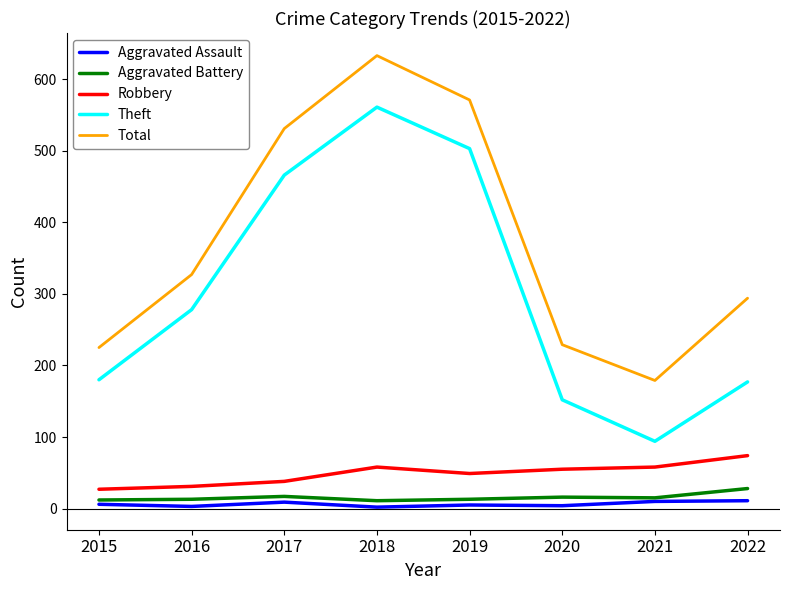

What are all the series names shown in the legend?

Aggravated Assault, Aggravated Battery, Robbery, Theft, Total